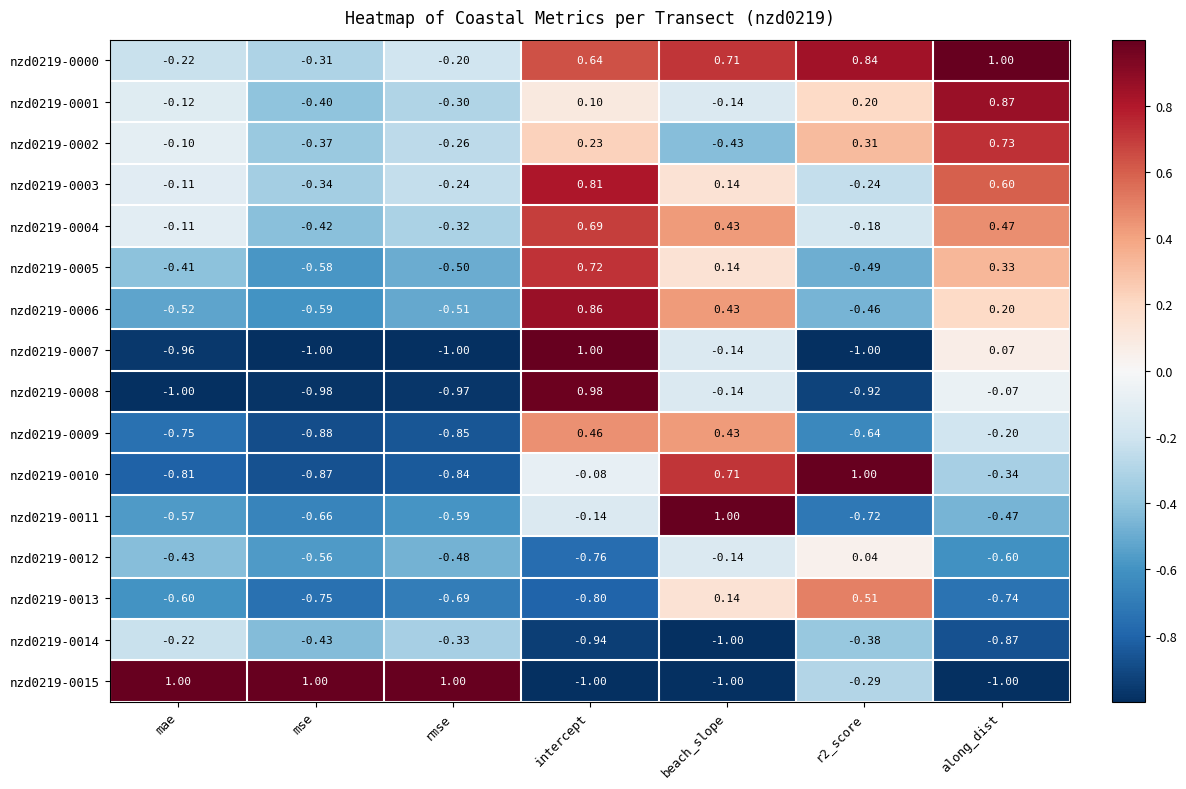

At which label does nzd0219-0012 reach its minimum?

intercept